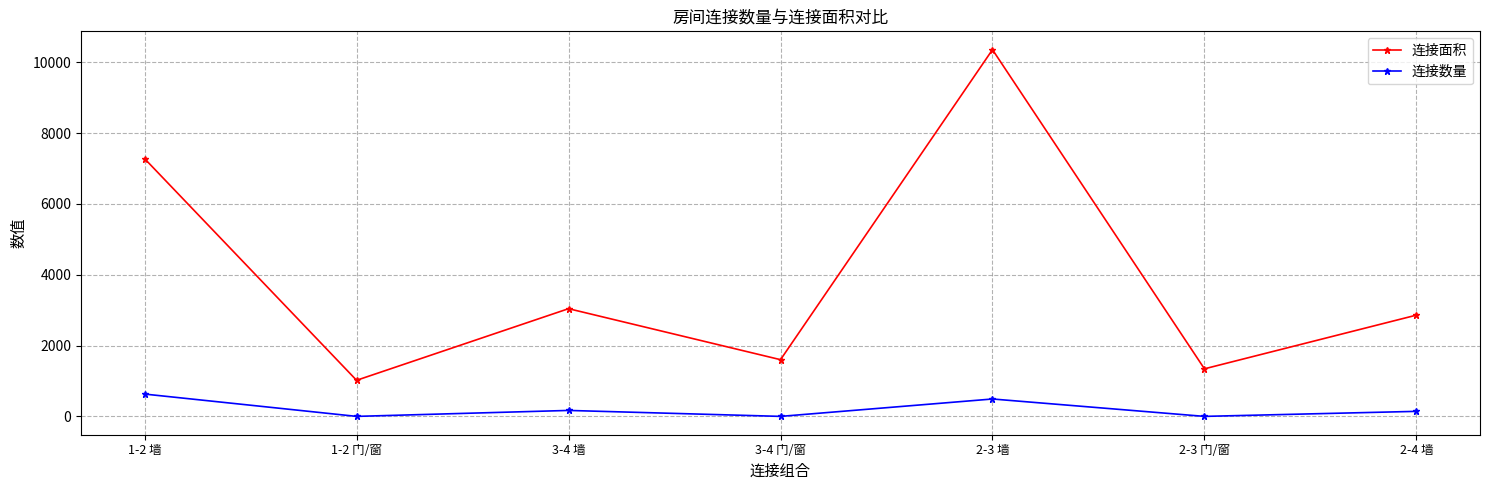

How many interior local peaks does the 连接面积 series have?

2